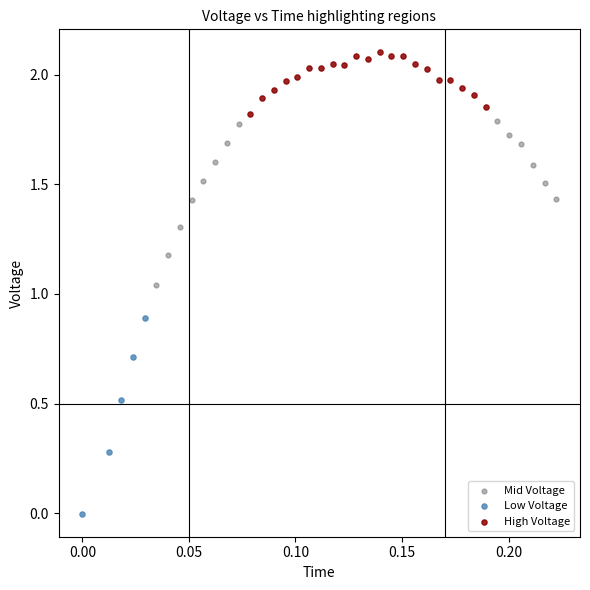

Which series has the largest Y range (max minus min)?

Low Voltage